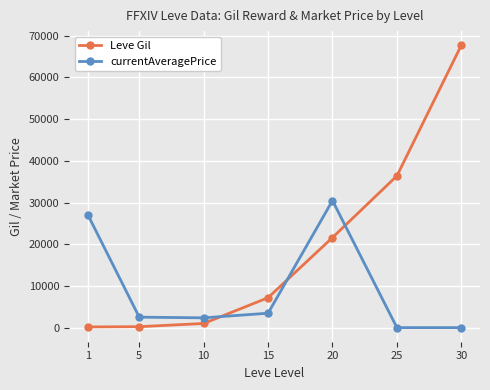

Is the value of currentAveragePrice at 1 greater than the value of Leve Gil at 20?

Yes